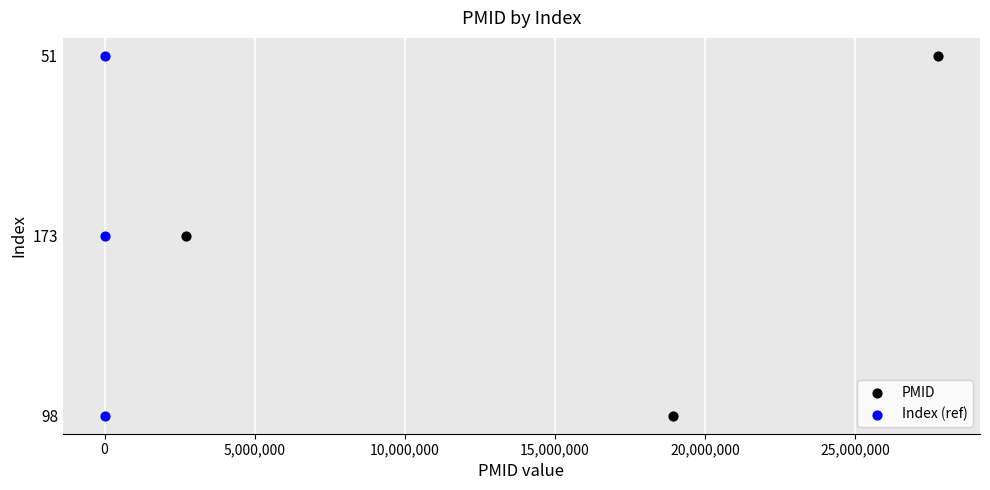

What are all the series names shown in the legend?

PMID, Index (ref)